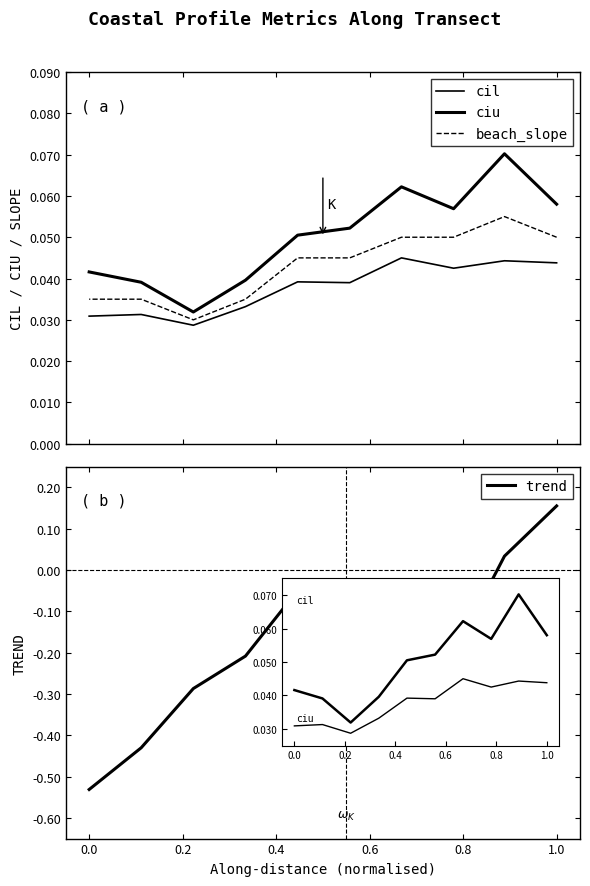

At how many categories does at least one series exceed 0?

10